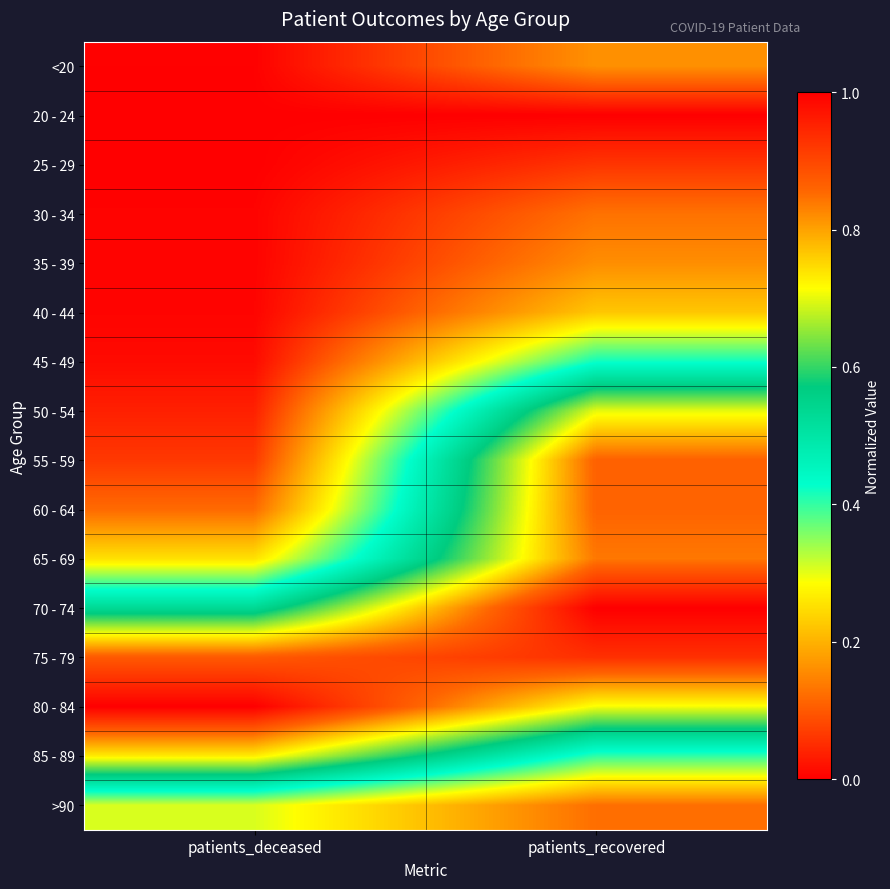

Reading right to left, what are all the values shown in this chart?

<20: patients_recovered=0.2	patients_deceased=0.0
20 - 24: patients_recovered=0.0	patients_deceased=0.0
25 - 29: patients_recovered=0.1	patients_deceased=0.0
30 - 34: patients_recovered=0.1	patients_deceased=0.0
35 - 39: patients_recovered=0.2	patients_deceased=0.0
40 - 44: patients_recovered=0.2	patients_deceased=0.0
45 - 49: patients_recovered=0.4	patients_deceased=0.0
50 - 54: patients_recovered=0.7	patients_deceased=0.0
55 - 59: patients_recovered=0.9	patients_deceased=0.1
60 - 64: patients_recovered=0.9	patients_deceased=0.1
65 - 69: patients_recovered=0.8	patients_deceased=0.3
70 - 74: patients_recovered=1.0	patients_deceased=0.5
75 - 79: patients_recovered=0.9	patients_deceased=0.9
80 - 84: patients_recovered=0.7	patients_deceased=1.0
85 - 89: patients_recovered=0.4	patients_deceased=0.7
>90: patients_recovered=0.1	patients_deceased=0.3